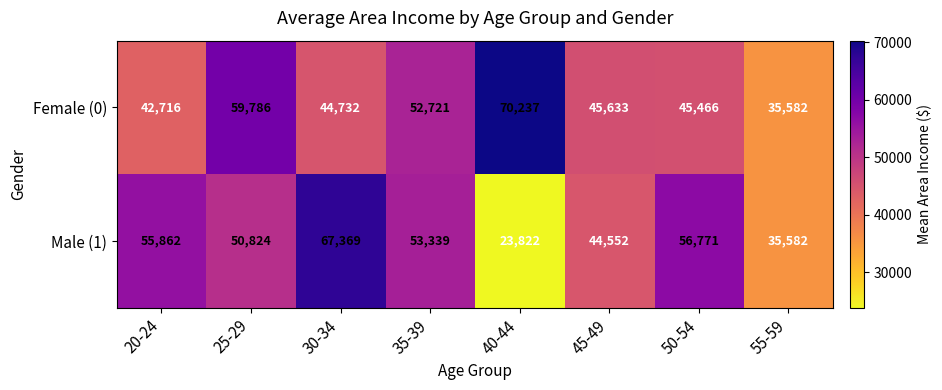

Which series has the largest total across all categories?

Female (0)